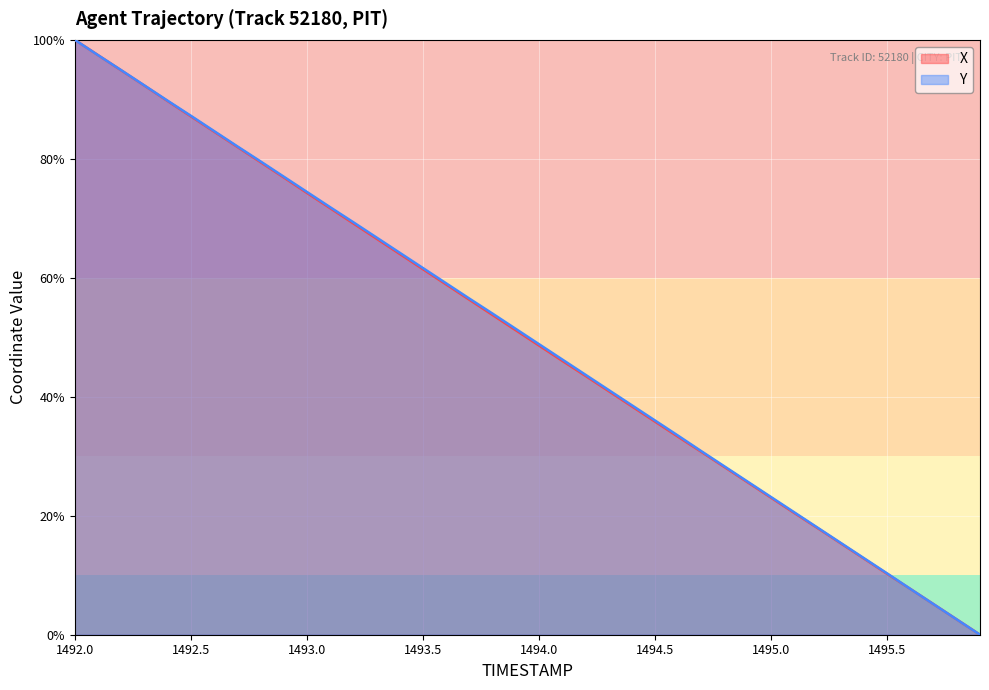

How many categories are shown in the chart?

40